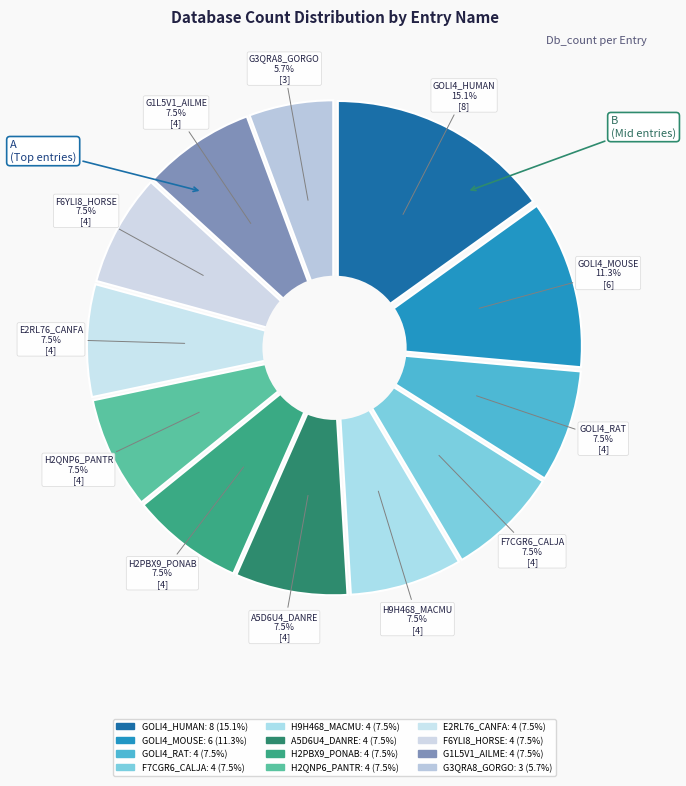

To the nearest percent, what is the combined percentage of GOLI4_MOUSE and GOLI4_RAT?

19%